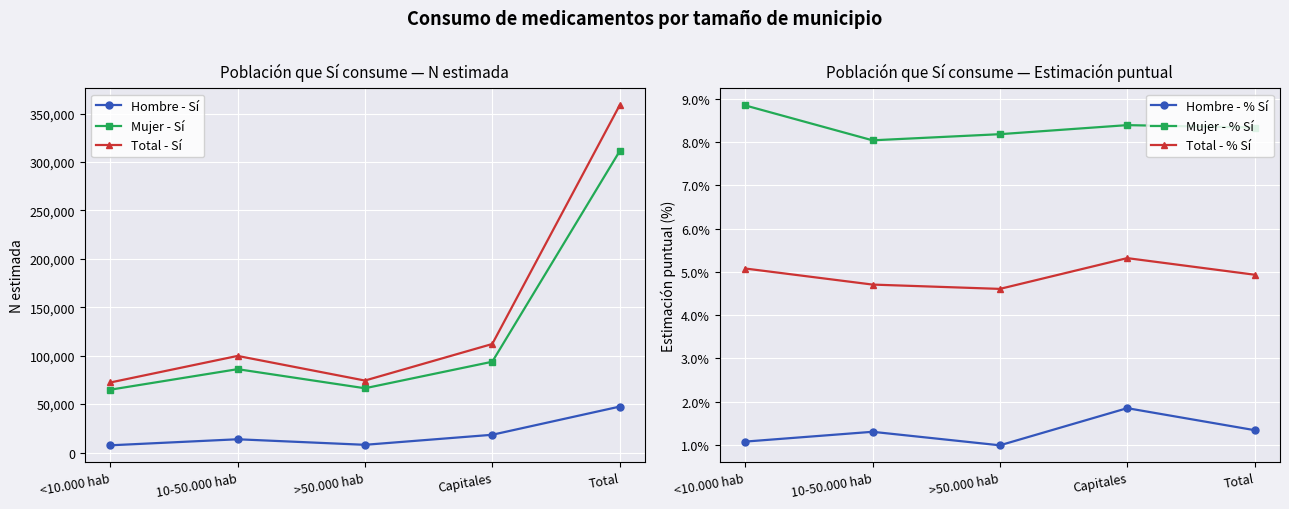

Where is Total - % Sí nearest to the value 0?

>50.000 hab